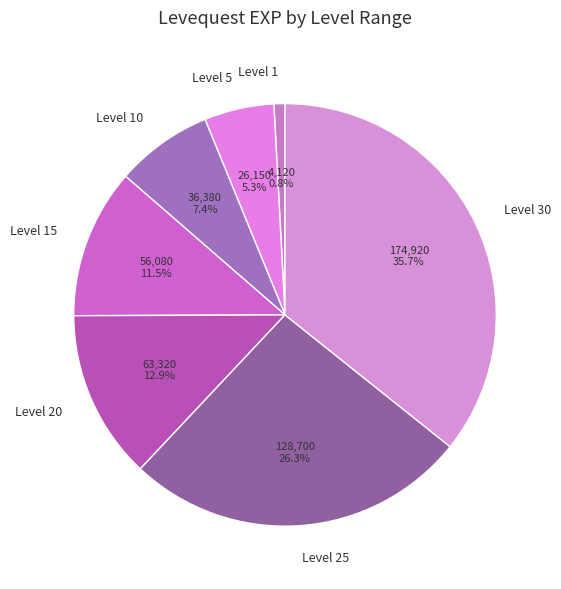

Between Level 10 and Level 30, which is larger?

Level 30